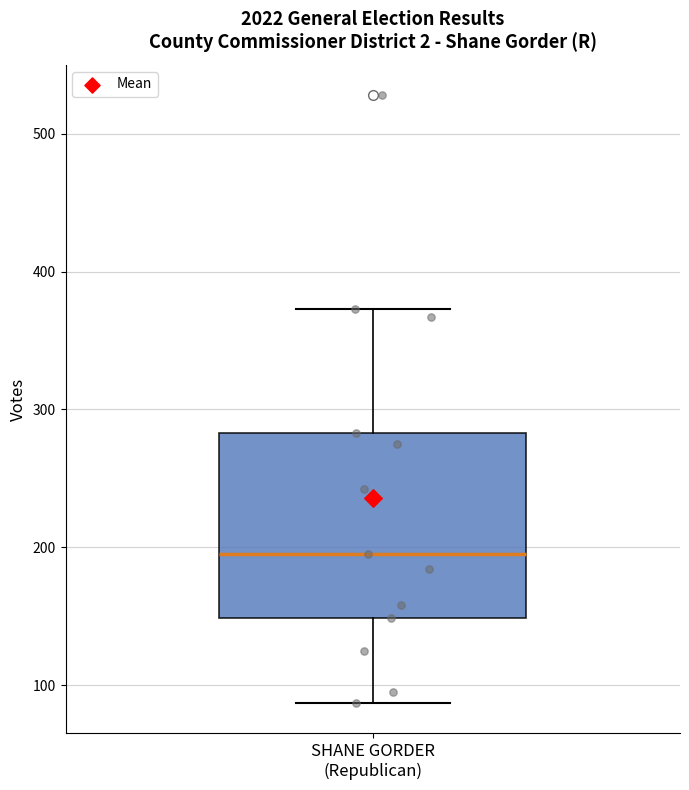

Where is the lower edge of the box for SHANE GORDER (Republican) on the y-axis? The values are not printed on the chart, so give them approximately, as read against the axis.

150